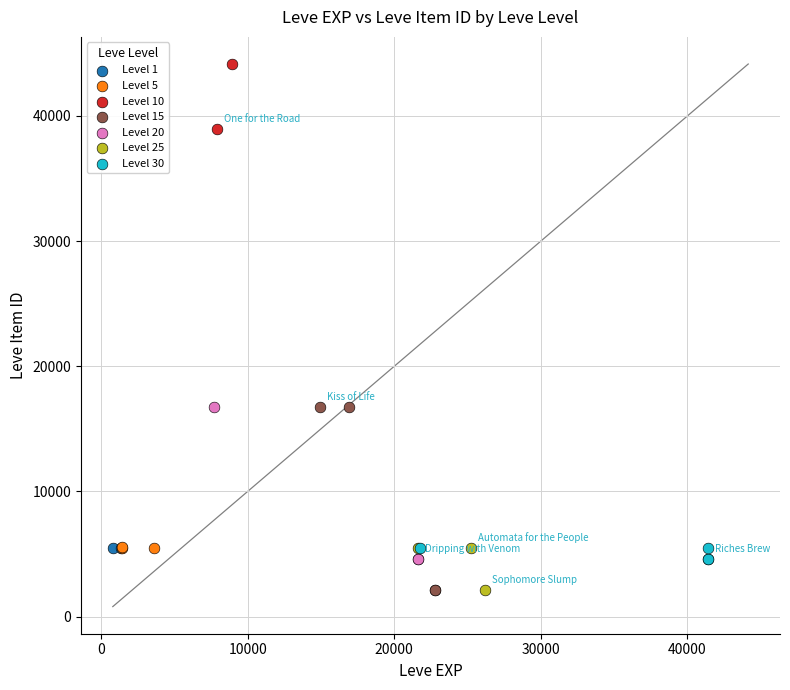

Which series reaches the maximum Y coordinate?

Level 10